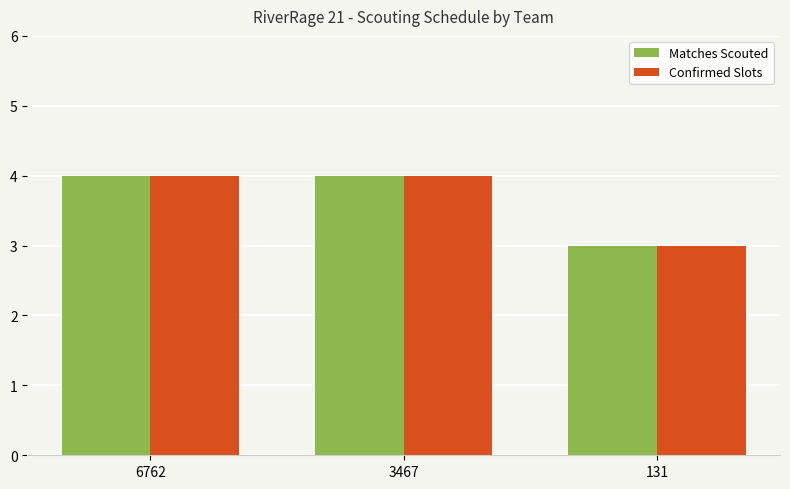

True or false: Confirmed Slots has a value of 2 at 3467.

False